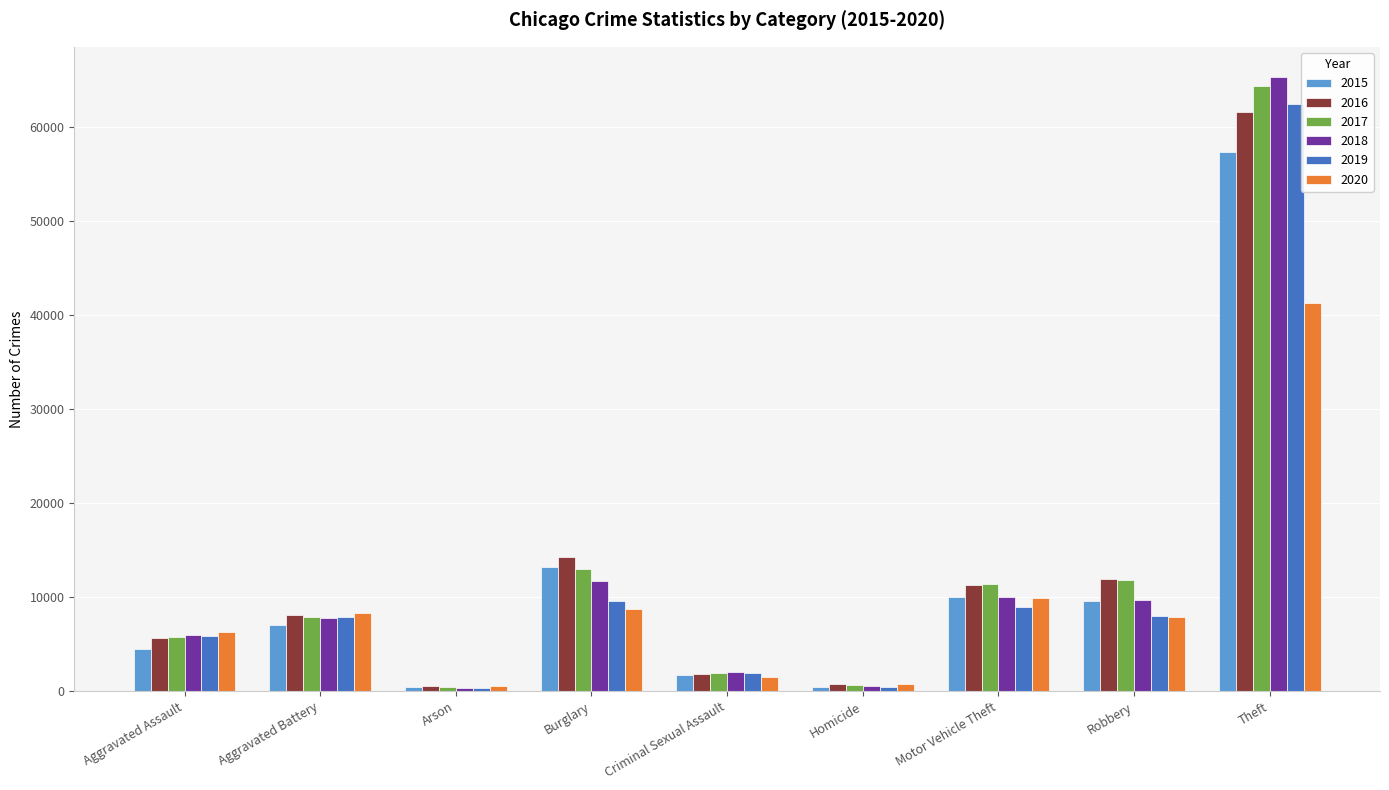

What is the difference between the 2016 values at Robbery and Aggravated Assault?

6248